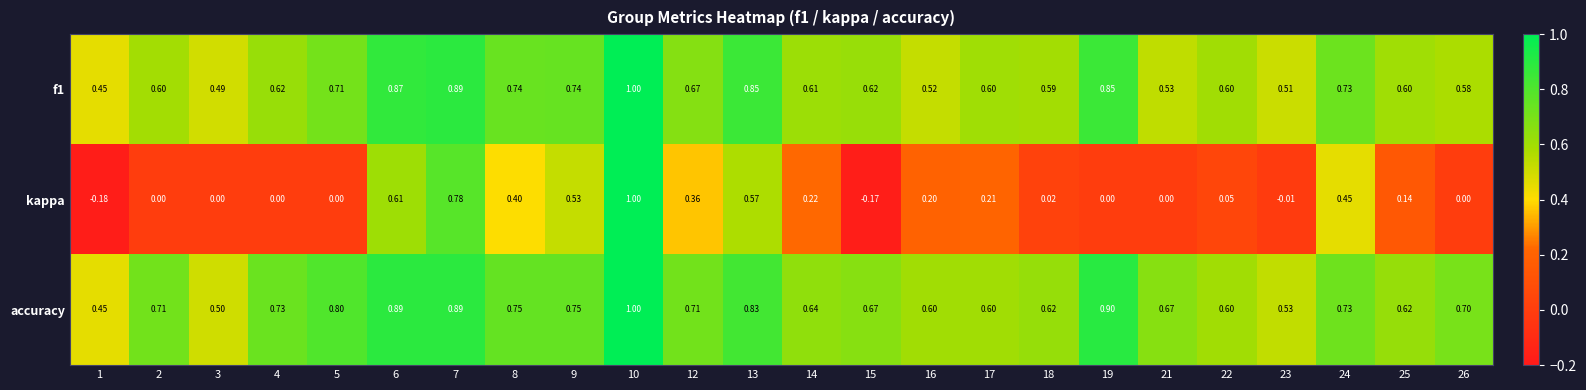

Count the number of categories in the chart.

24